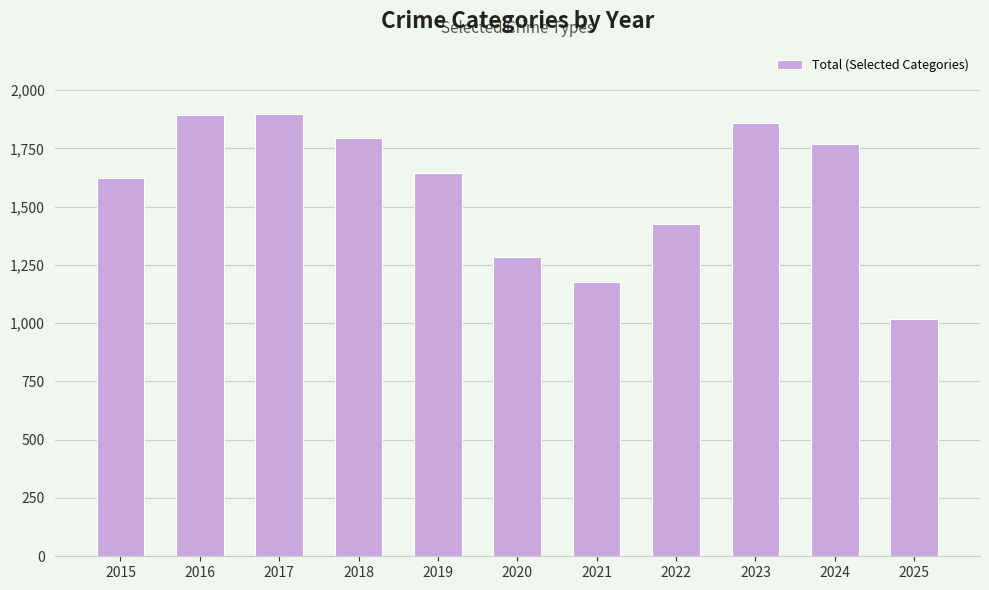

The value at 2020 is 1284. True or false?

True